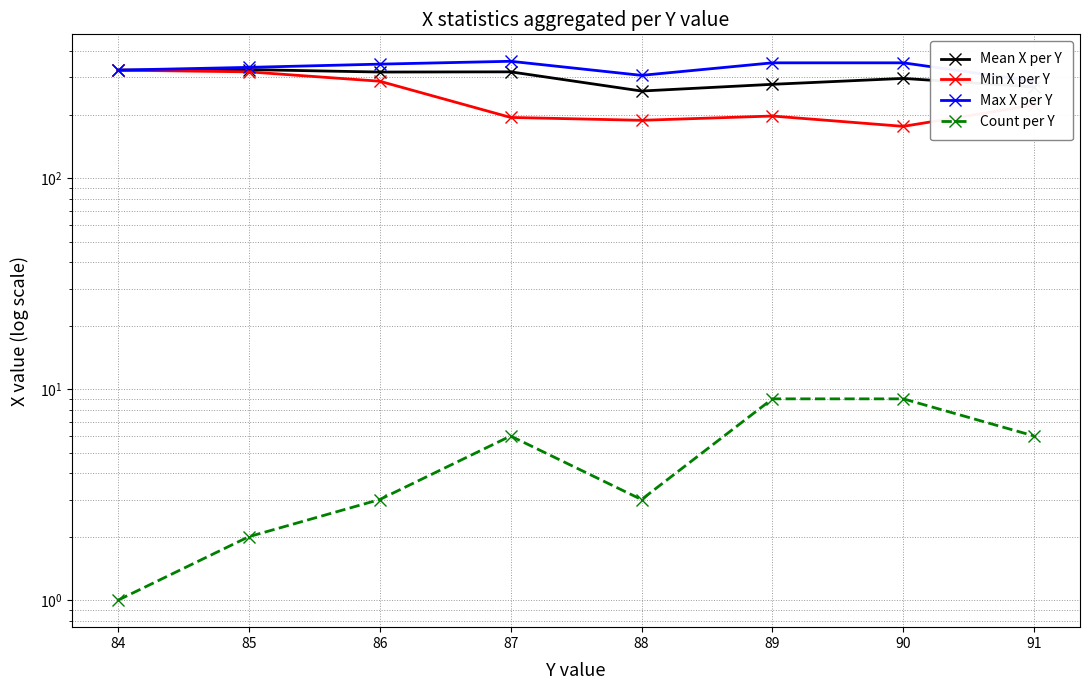

Does the chart have visible grid lines?

Yes